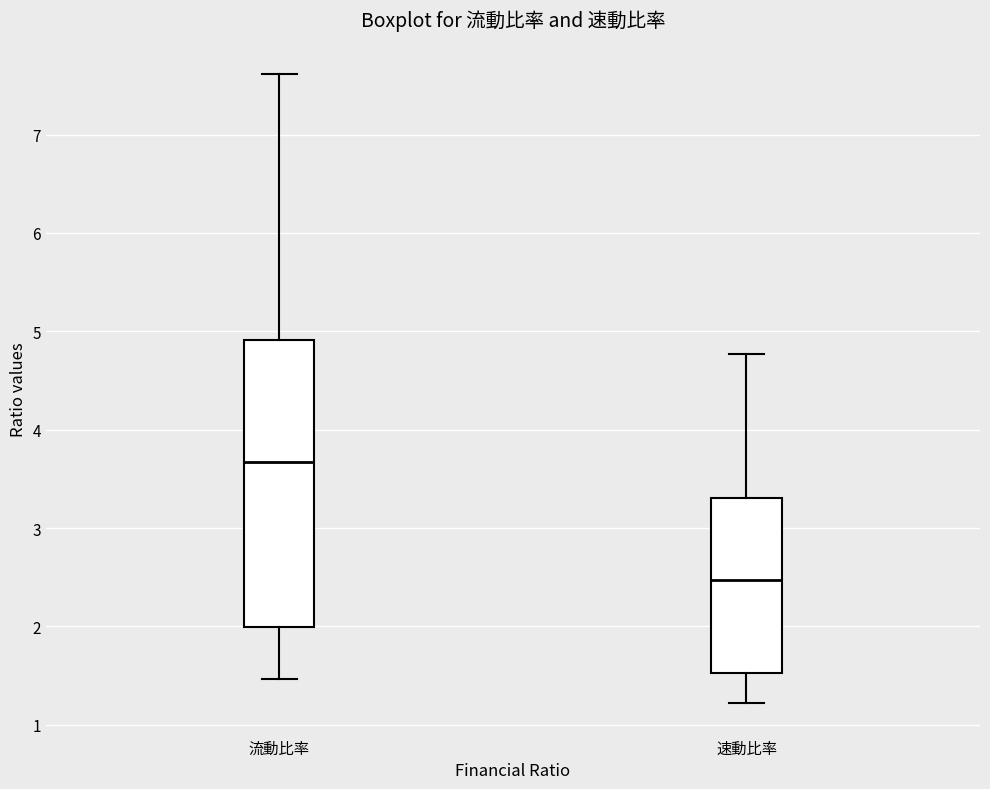

Reading left to right, read every box against the y-axis: the position of its median line, the range the box covers, and the ends of its whiskers. The values are not printed on the chart, so give them approximately, as read against the axis.

流動比率: median 3.7, box 2.0 to 4.9, whiskers 1.5 to 7.6
速動比率: median 2.5, box 1.5 to 3.3, whiskers 1.2 to 4.8